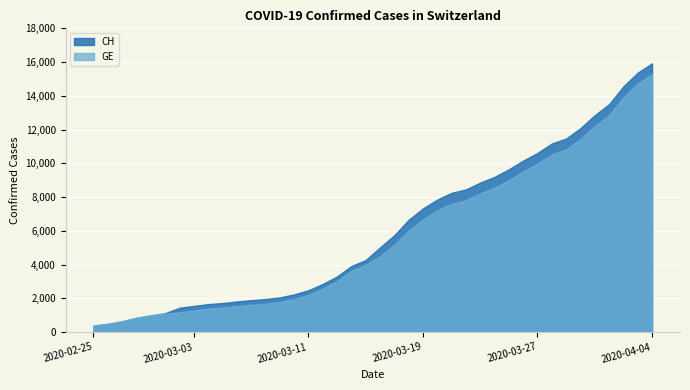

Which series changed the most between 2020-03-01 and 2020-04-02?

CH